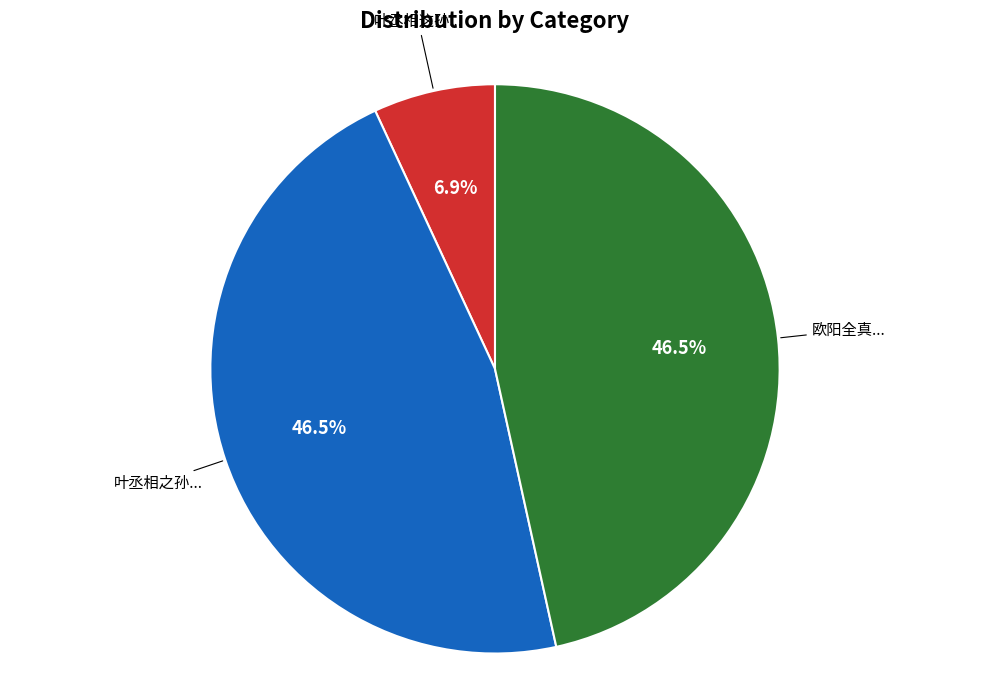

Is there a majority slice in this chart?

No